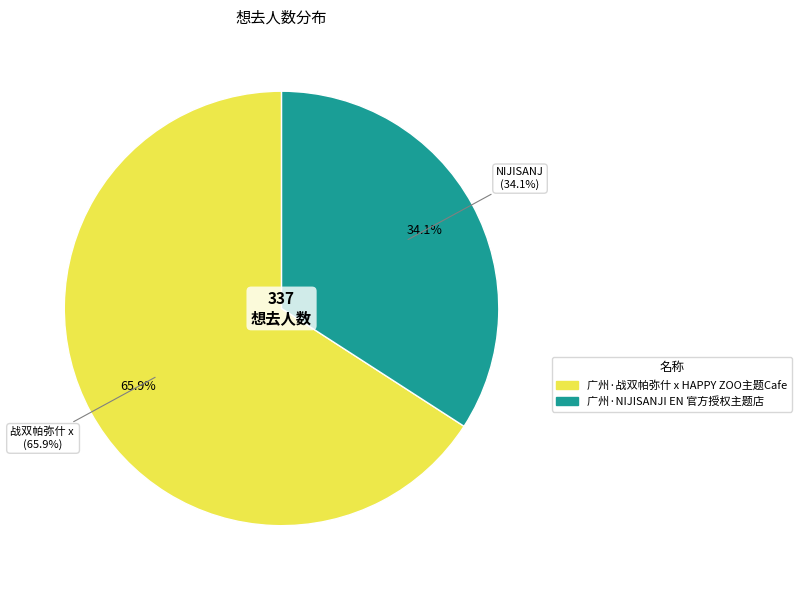

To the nearest percent, what percentage of the pie is 广州·战双帕弥什 x HAPPY ZOO主题Cafe?

66%